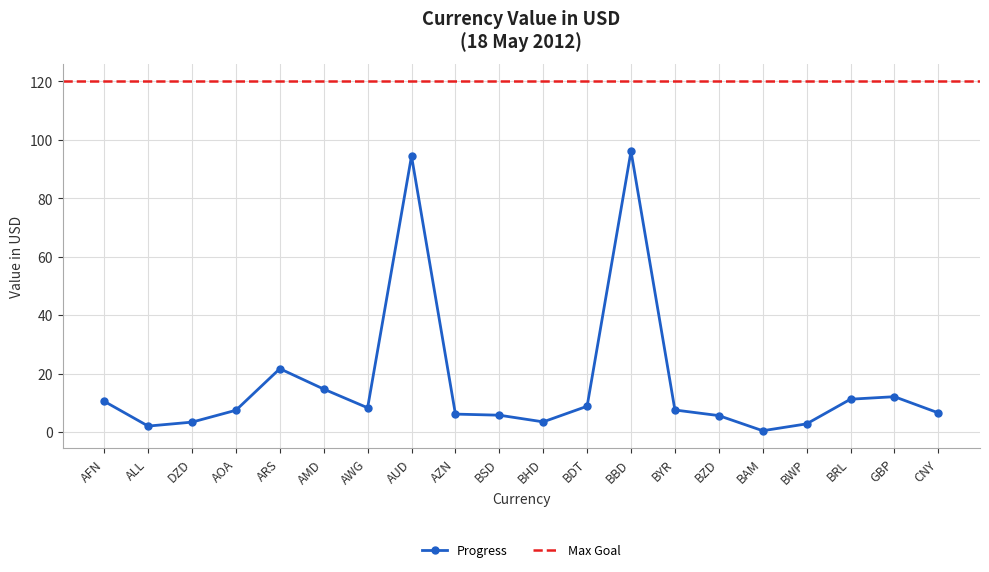

What is the sum of the values at GBP and ARS?

33.7